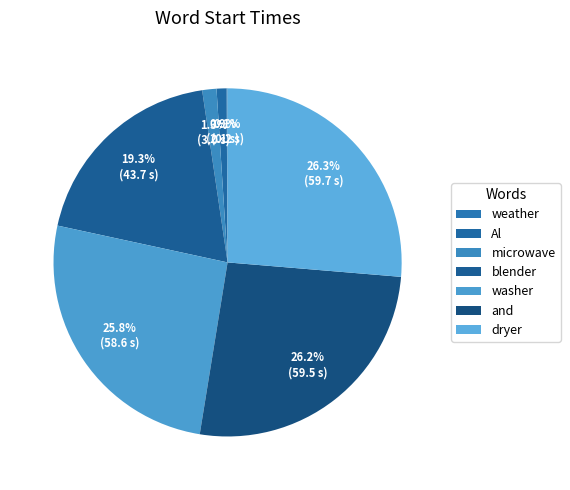

How many slices are in this pie chart?

7